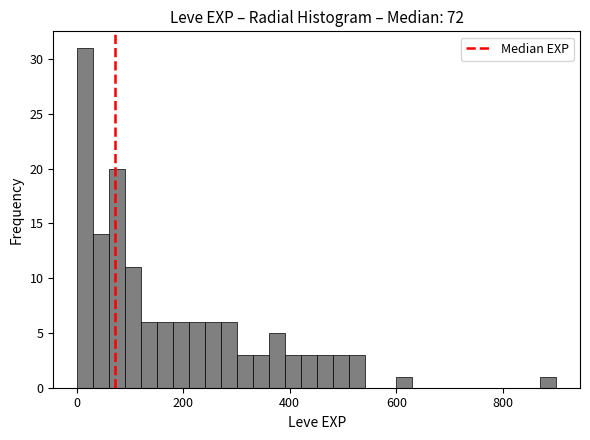

Around what value on the x-axis is the tallest bar? Give the approximate position of its centre, as read against the axis.

20